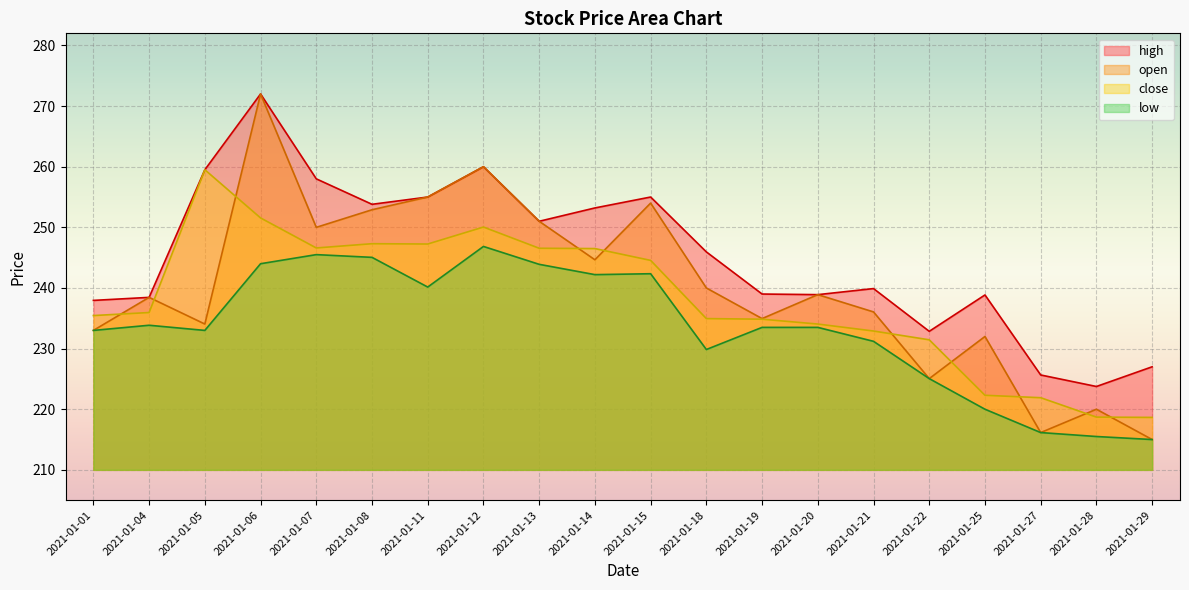

Is it true that high equals 238.9 at 2021-01-20?

True